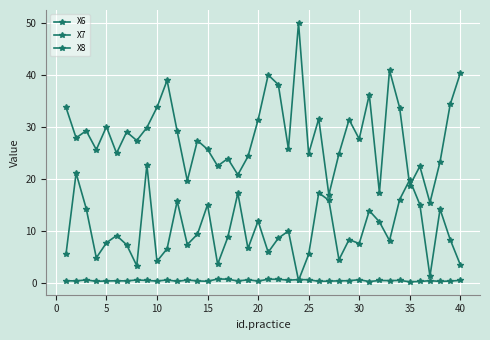

Count the number of categories in the chart.

40